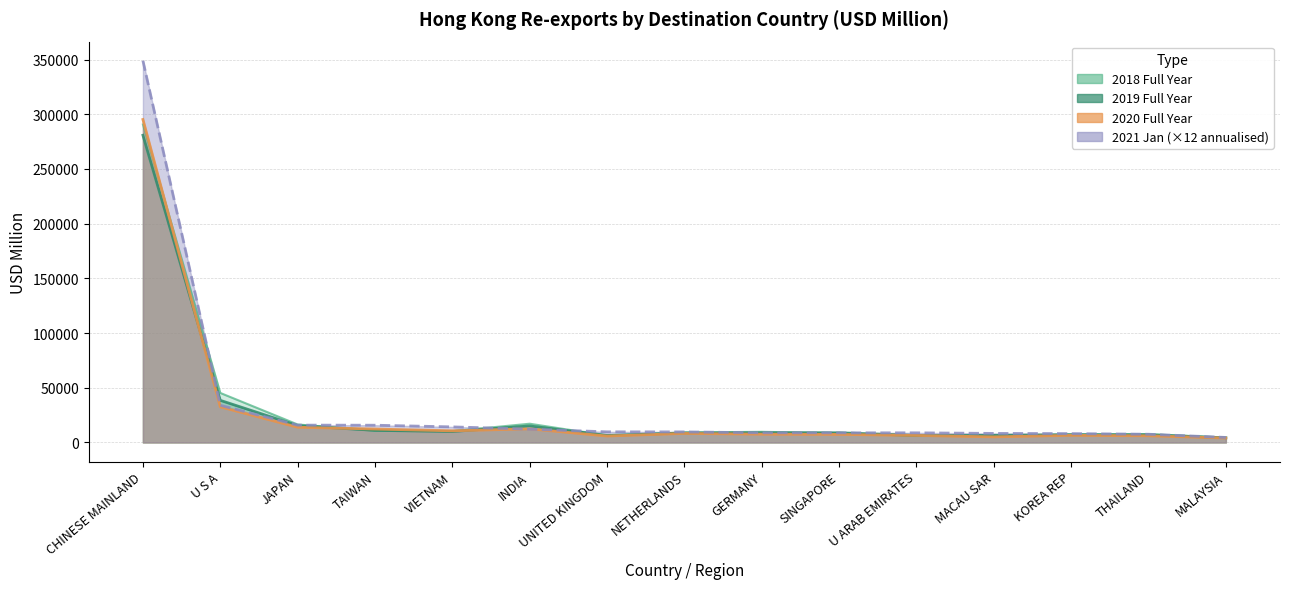

Which category has the highest value across all series?

CHINESE MAINLAND